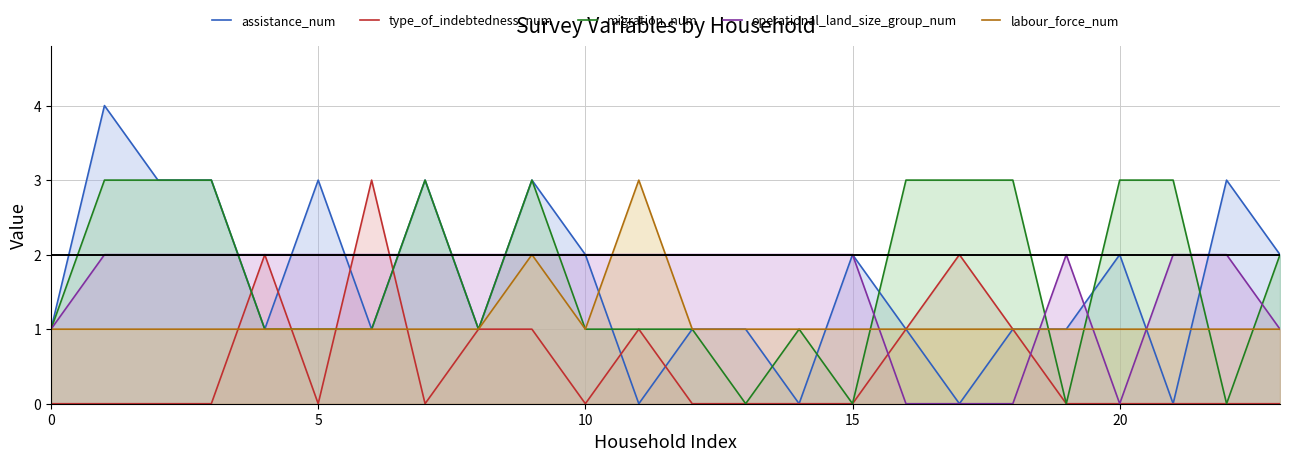

What is the approximate value of assistance_num at 15?

2